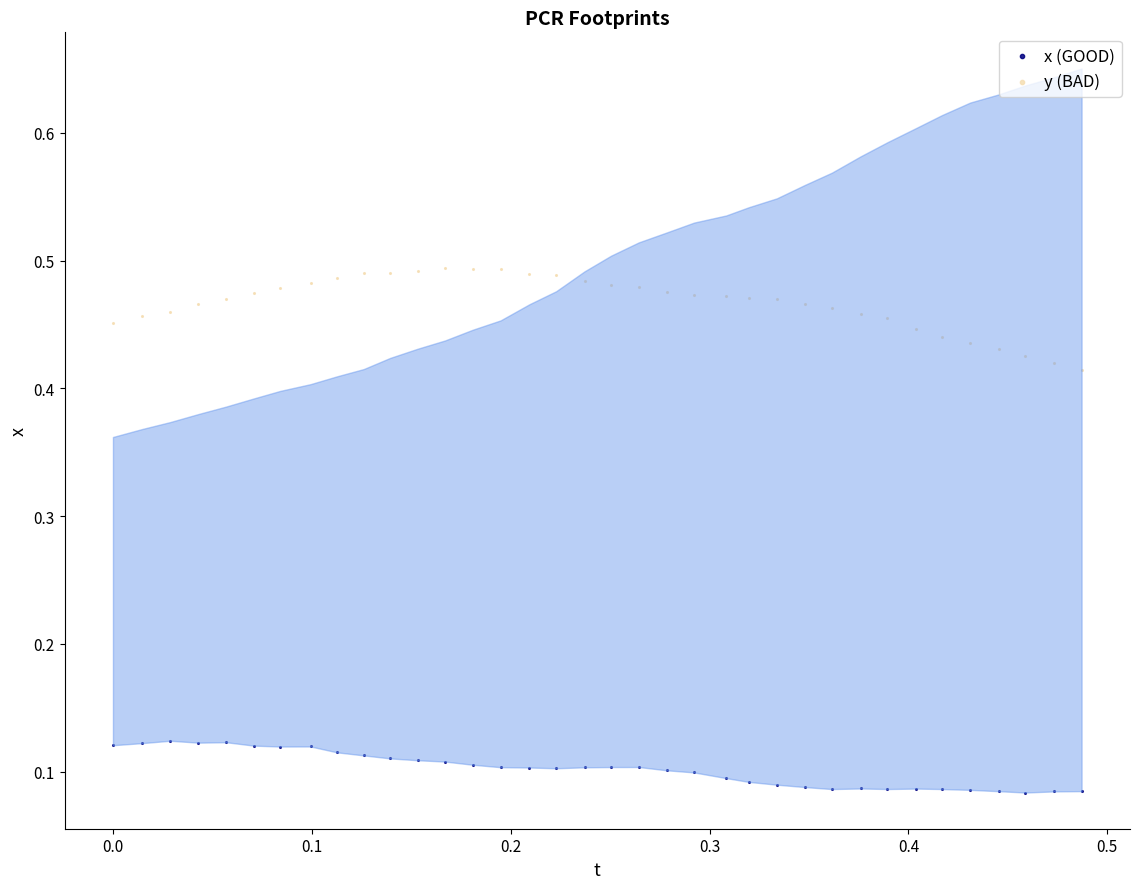

What are all the series names shown in the legend?

x (GOOD), y (BAD)